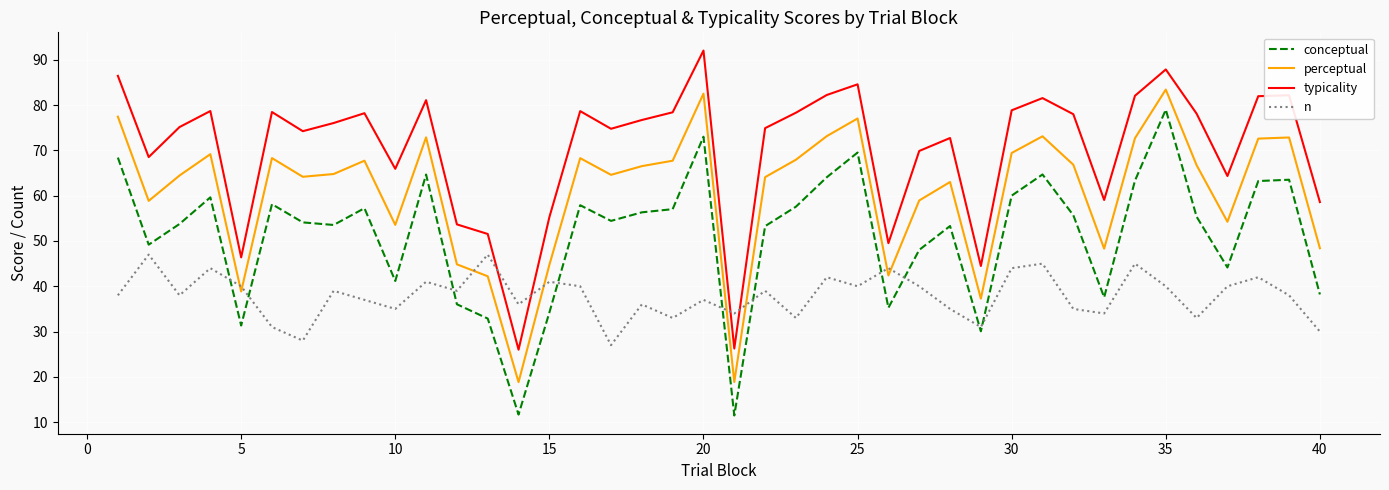

List the series in order of their peak value, highest first.

typicality, perceptual, conceptual, n